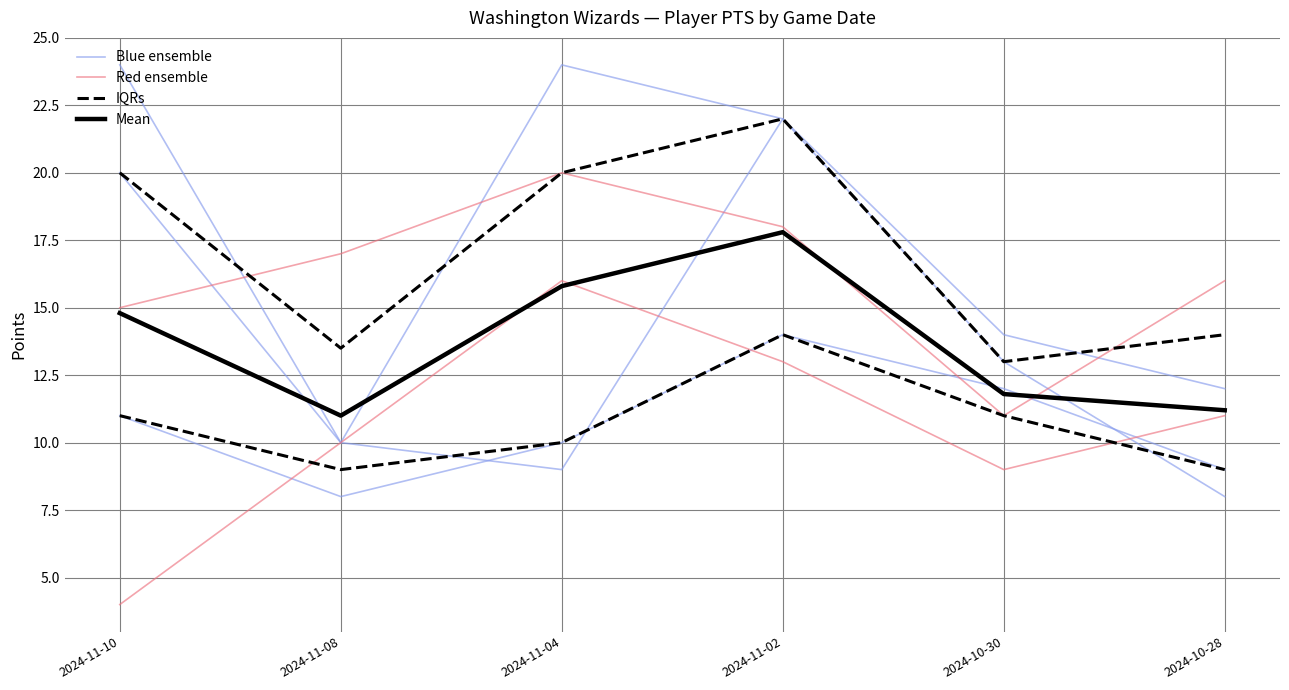

What is the sum of the IQRs values at 2024-10-28 and 2024-10-30?

20.0